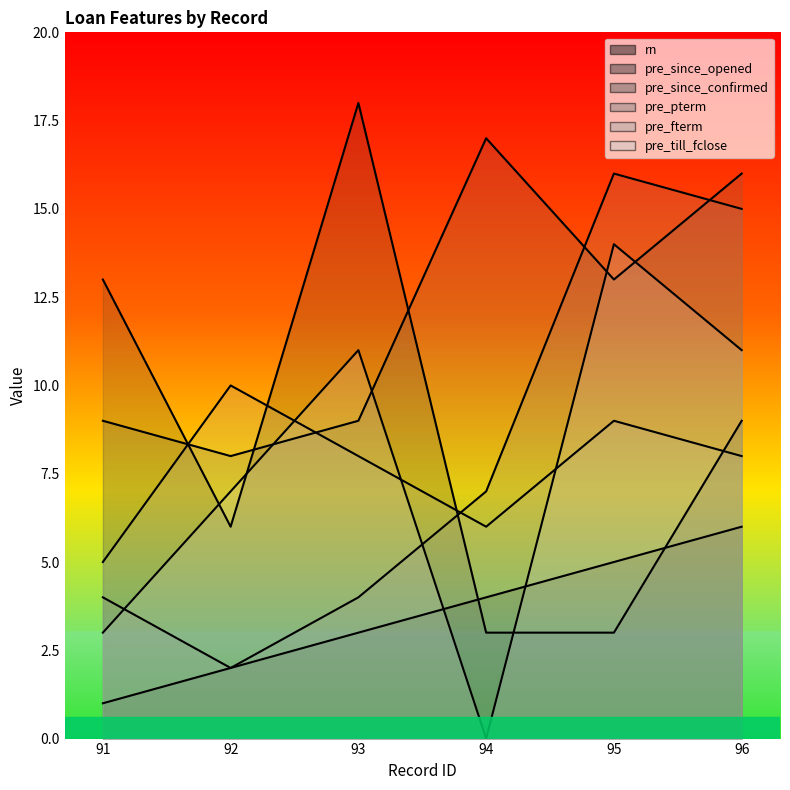

At which label is pre_since_opened closest to 10?

96